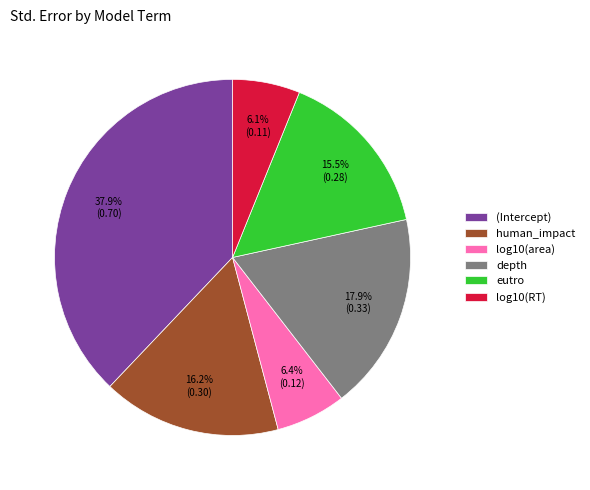

Which category has the biggest portion of the pie?

(Intercept)